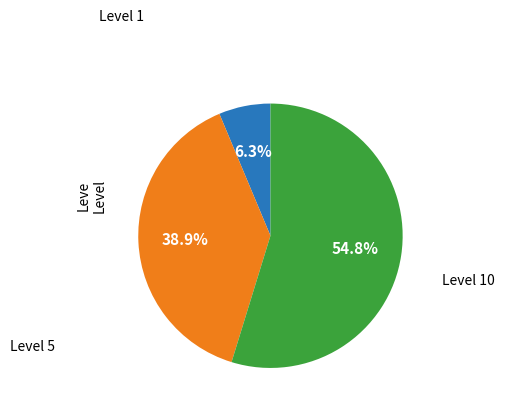

Is there a majority slice in this chart?

Yes